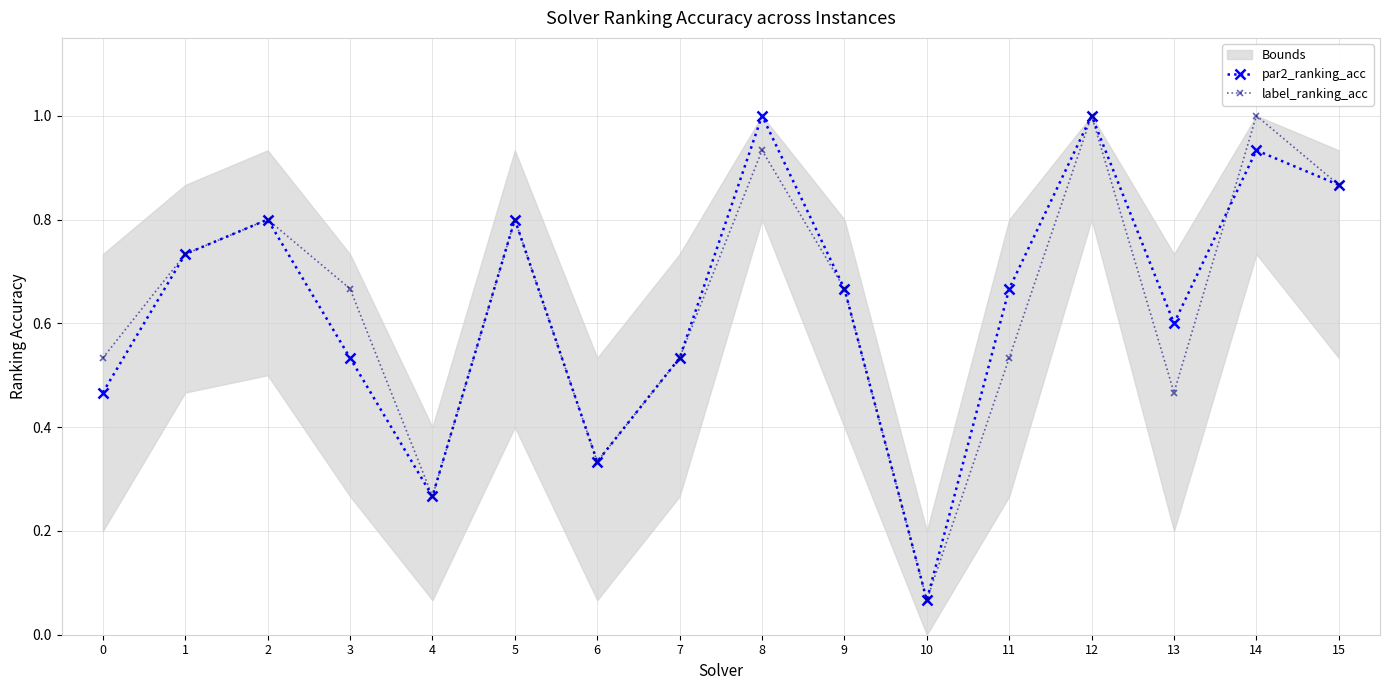

What is the greatest value displayed?

1.0